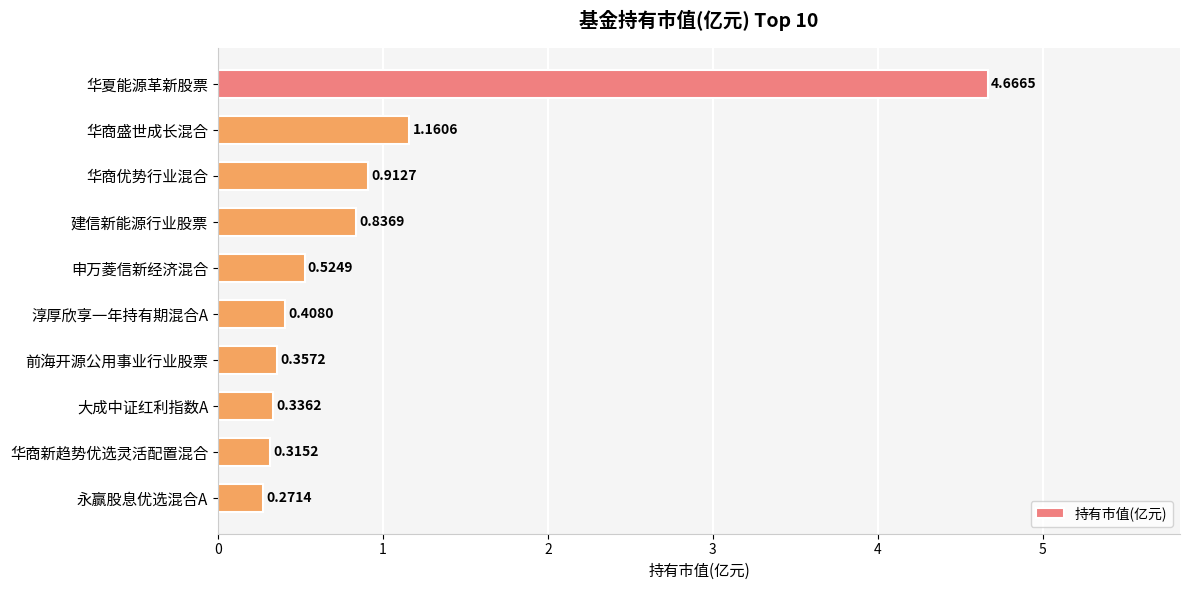

What is the label of the 1st bar from the top?

华夏能源革新股票